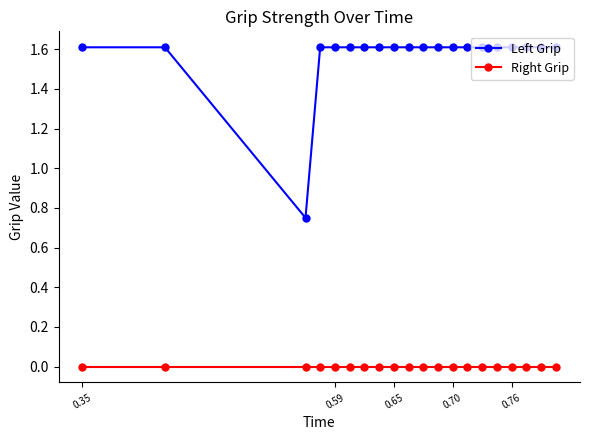

What is the maximum value shown in the chart?

1.6